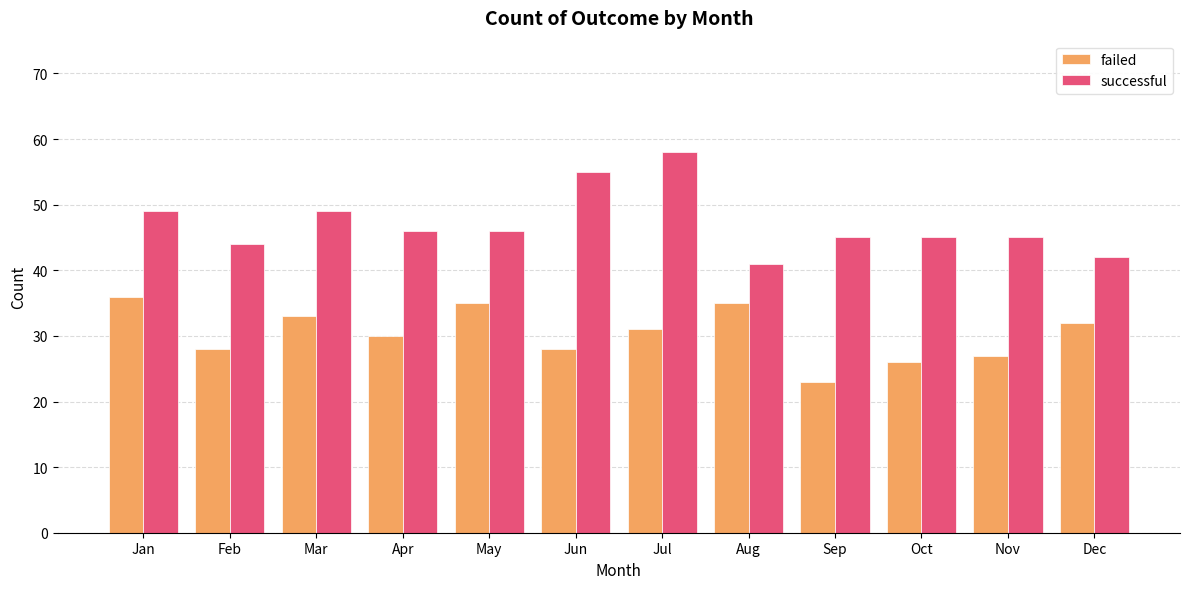

The value of failed at Dec is 32. True or false?

True